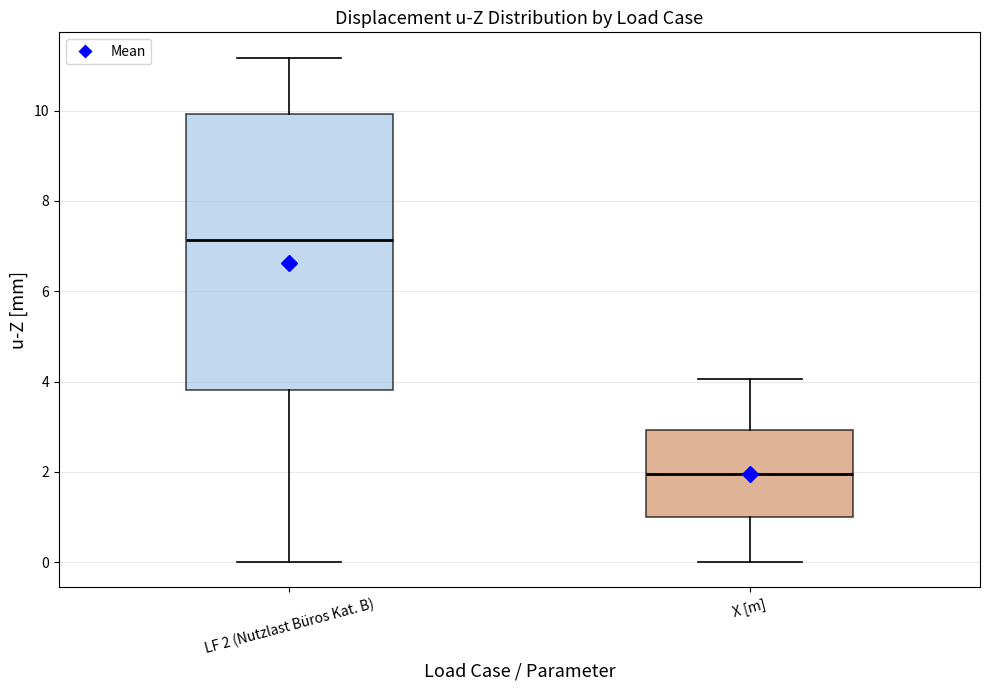

Which box has the lowest median line?

X [m]